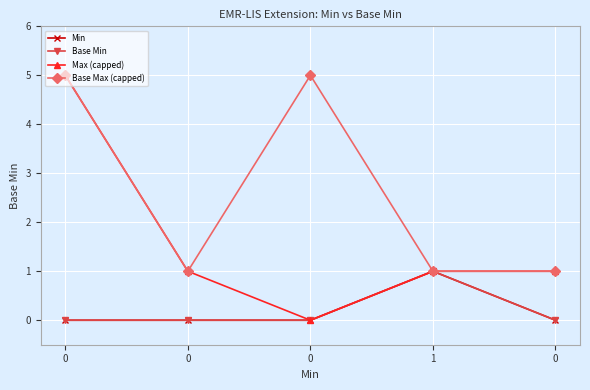

Is this an area chart (filled region under the line)?

No